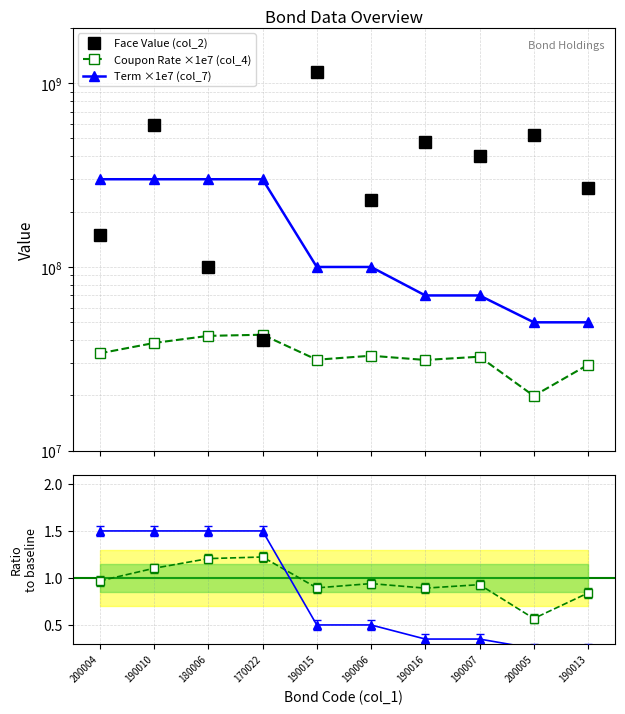

True or false: Coupon Rate ×1e7 (col_4) and Term ×1e7 (col_7) intersect in this chart.

False